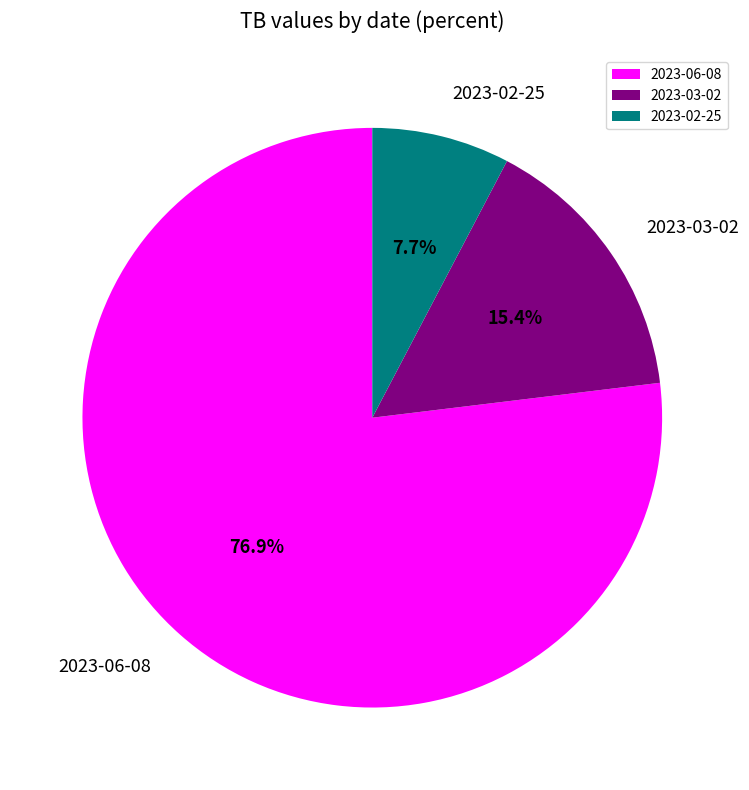

To the nearest percent, what is the average slice percentage?

33%